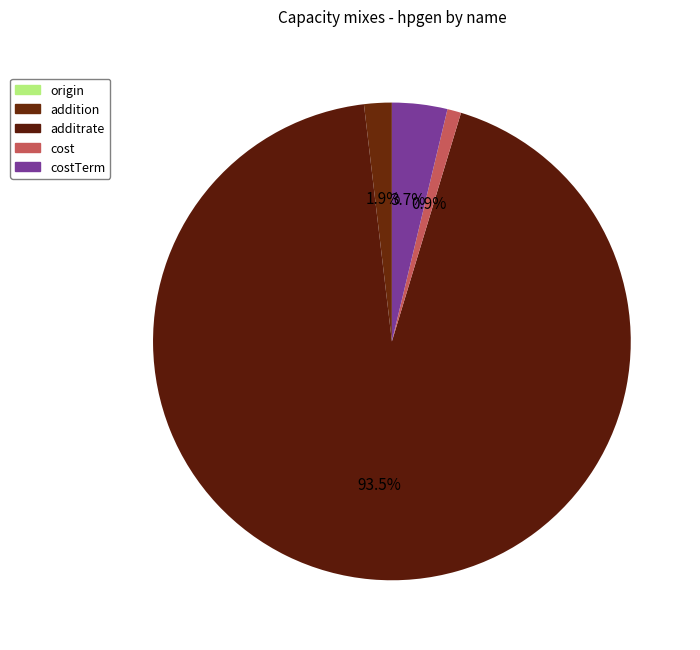

How many slices are in this pie chart?

4